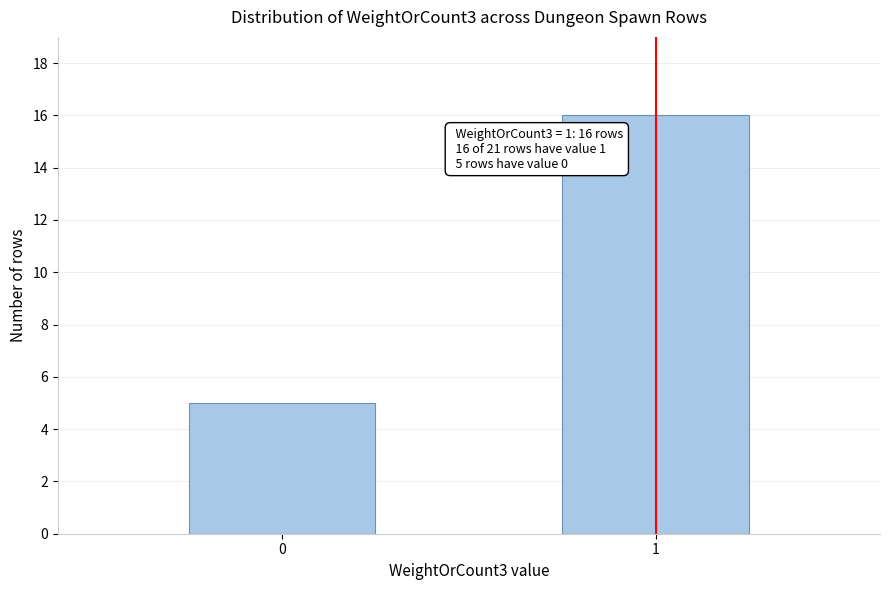

Reading right to left, list all the values displayed in this chart.

1=16	0=5